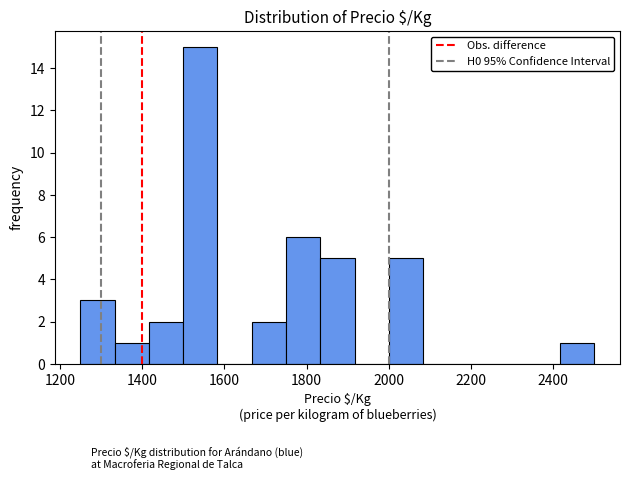

Which range on the x-axis has the tallest bar?

1500 to 1580